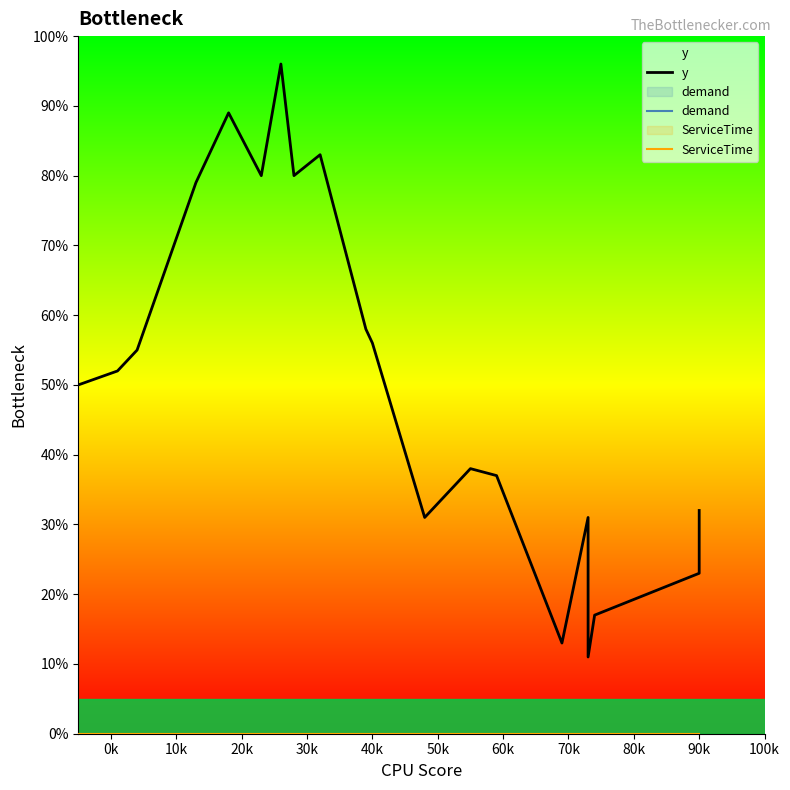

How many interior local peaks does the y series have?

5